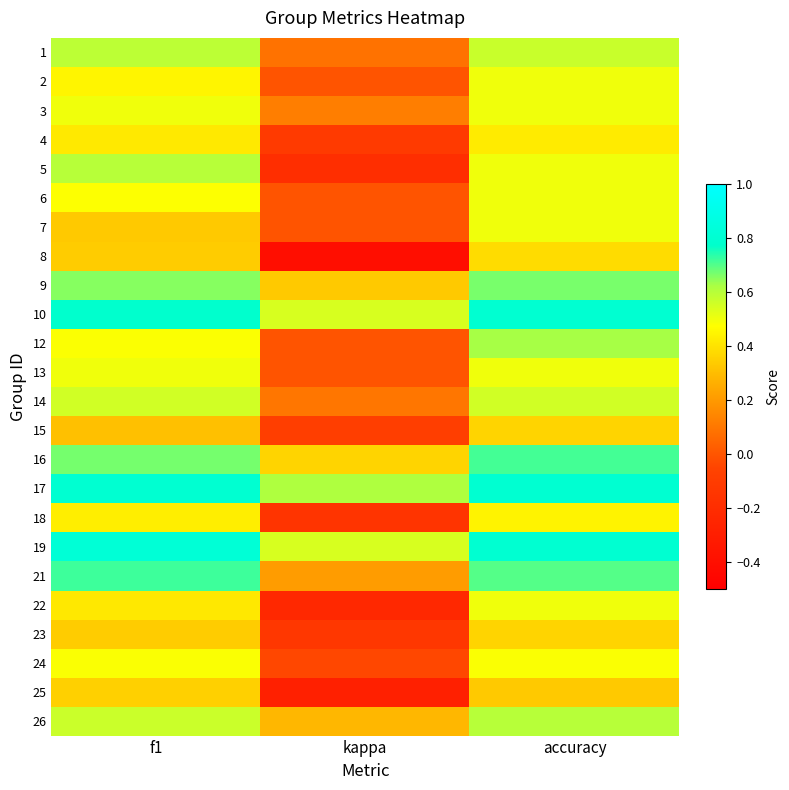

How many data points does each series have?

3